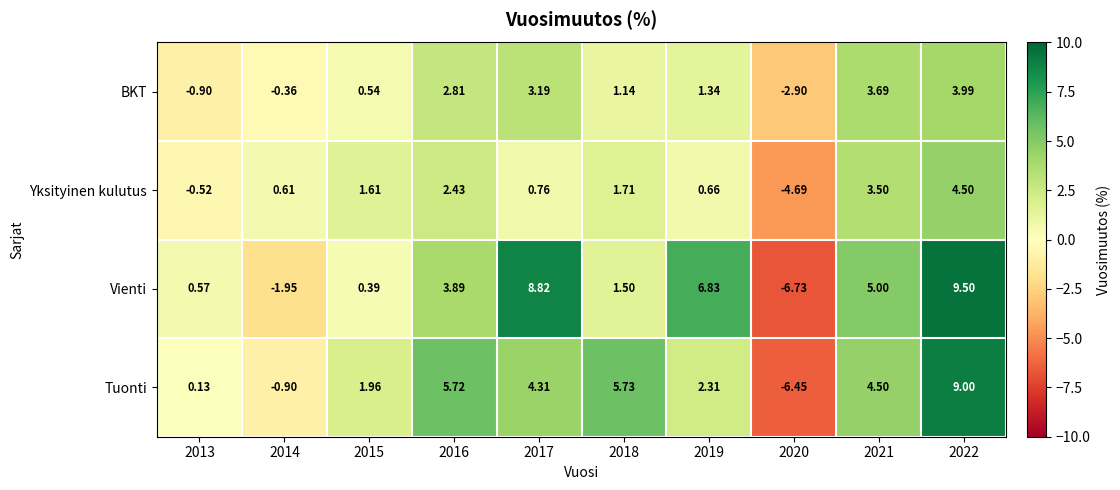

What is the smallest value displayed?

-6.7